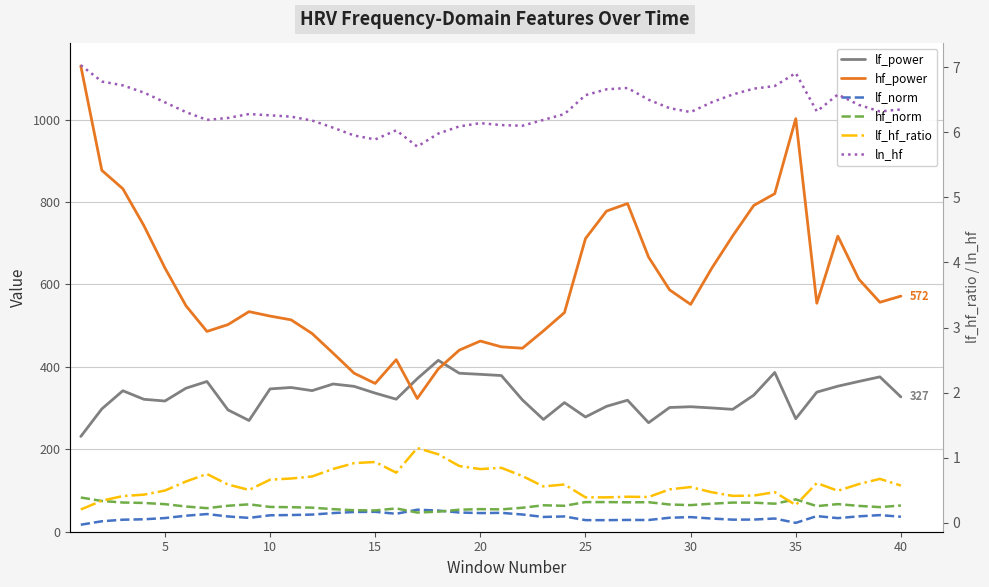

Where is lf_norm nearest to the value 35?

30